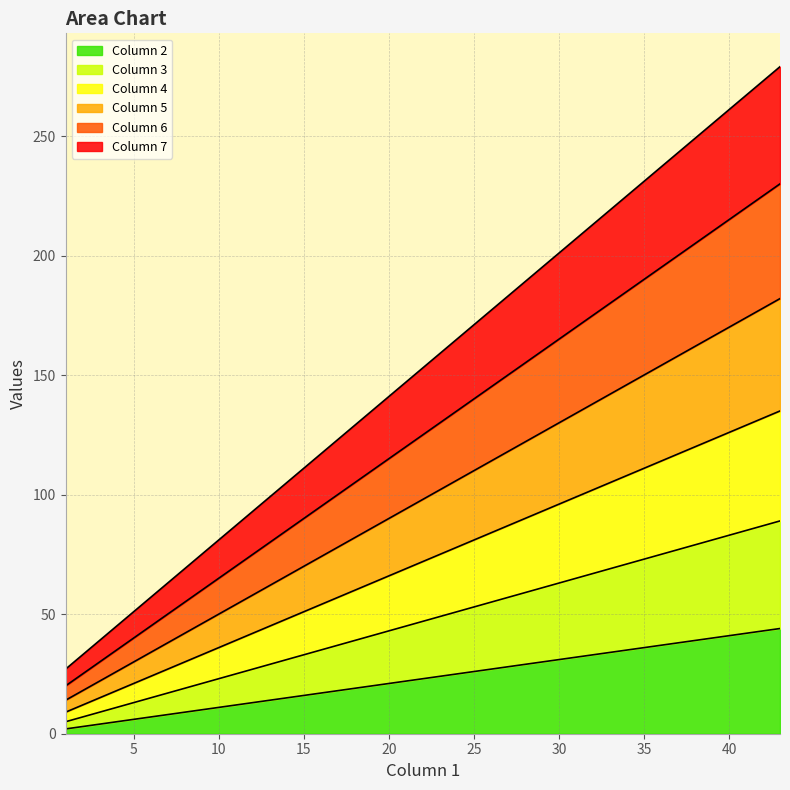

Reading right to left, list all the values displayed in this chart.

Column 2: 44	37	30	23	16	9	2
Column 3: 45	38	31	24	17	10	3
Column 4: 46	39	32	25	18	11	4
Column 5: 47	40	33	26	19	12	5
Column 6: 48	41	34	27	20	13	6
Column 7: 49	42	35	28	21	14	7